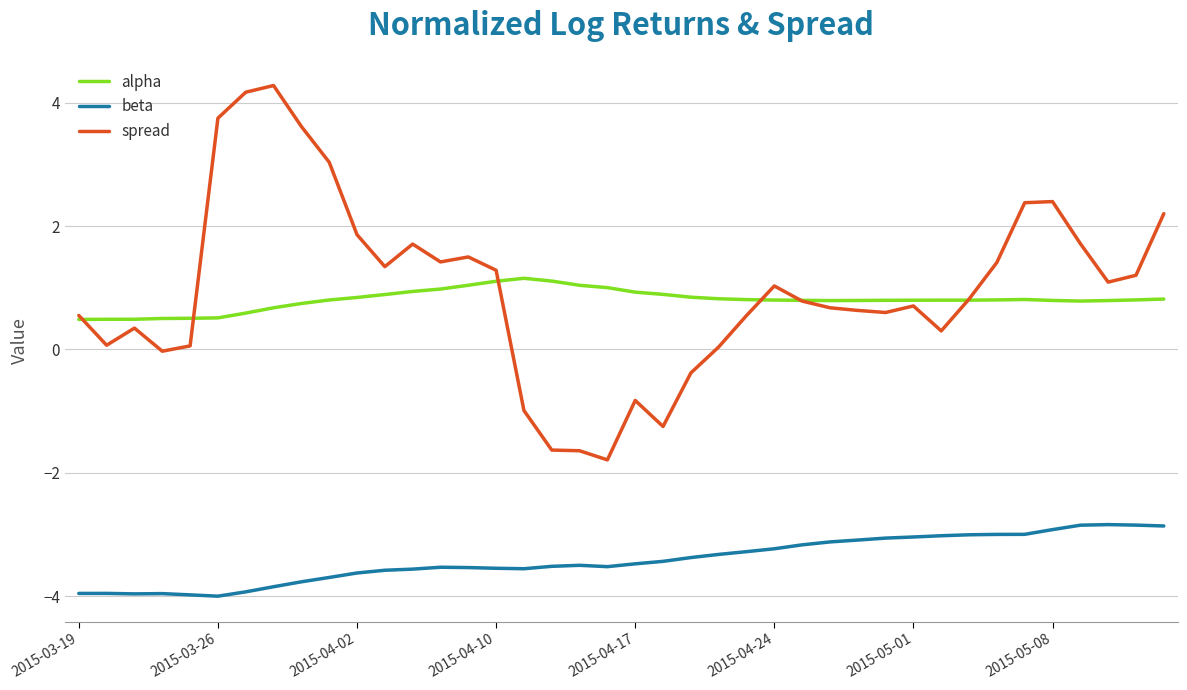

True or false: beta and alpha intersect in this chart.

False